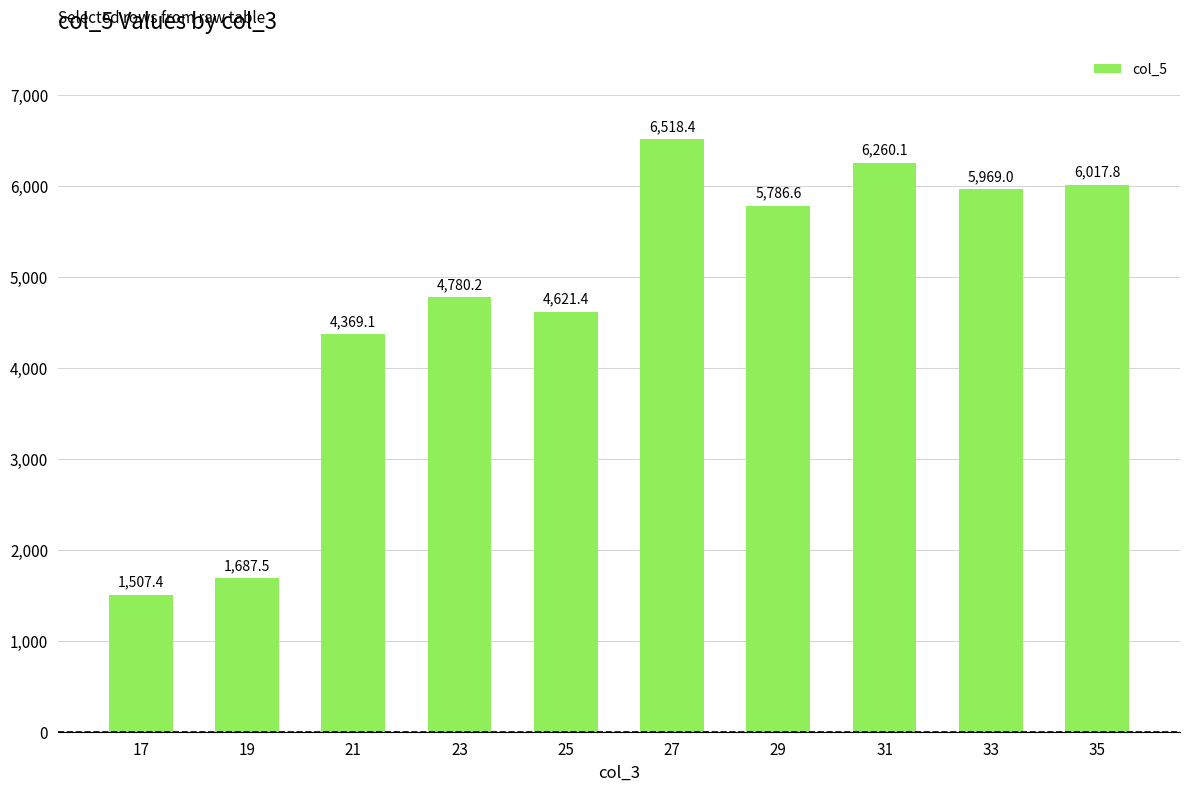

Between 21 and 25, which is larger?

25